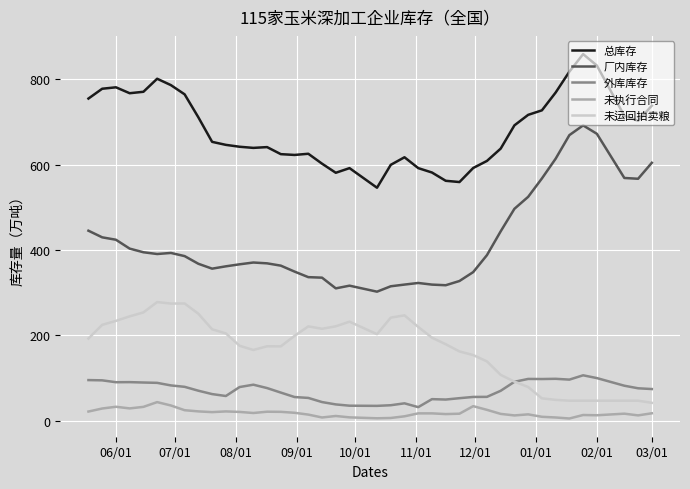

List the series in order of their peak value, highest first.

总库存, 厂内库存, 未运回拍卖粮, 外库库存, 未执行合同